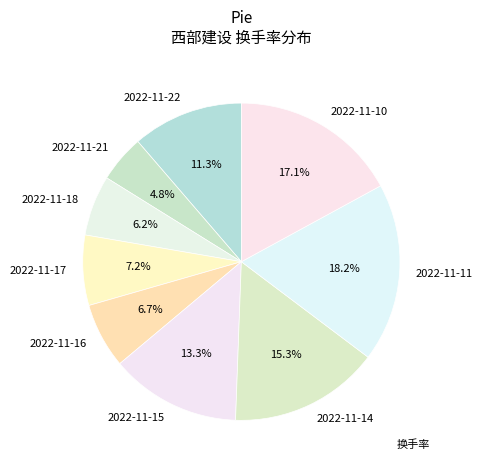

What is the largest slice in the pie chart?

2022-11-11